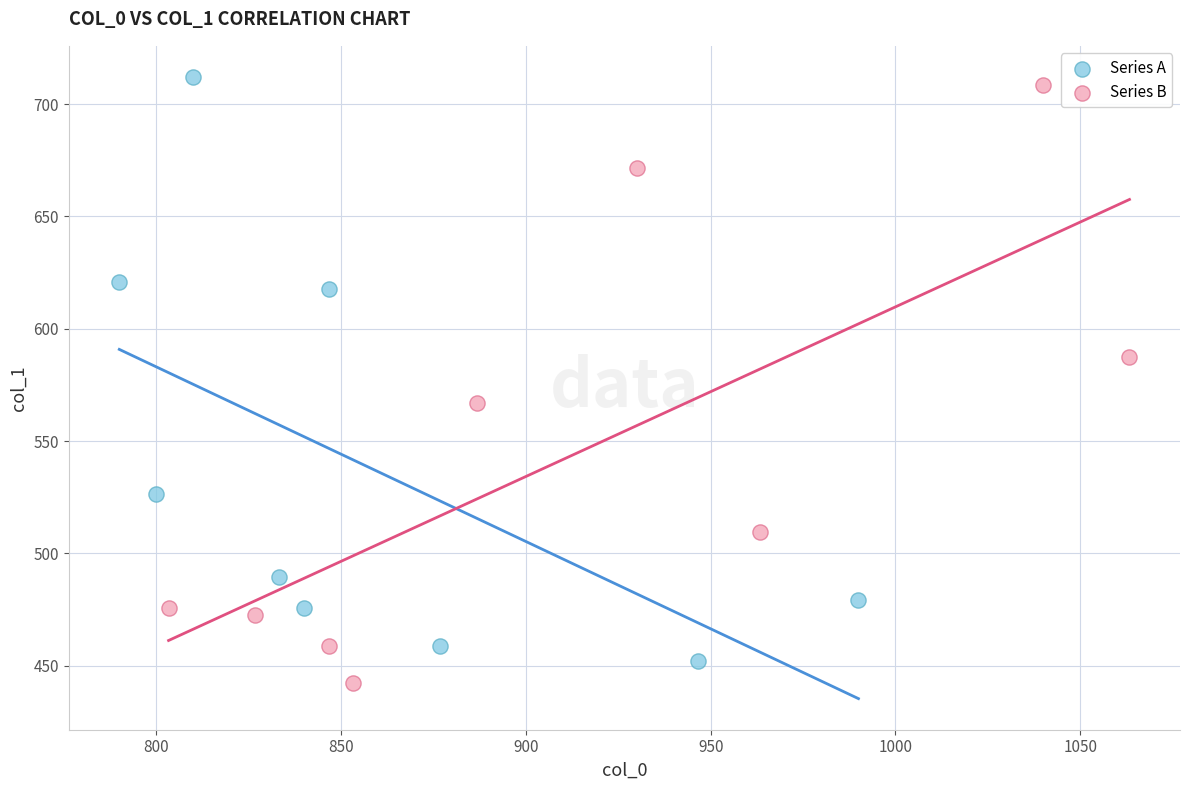

Which series has the widest spread of Y values?

Series B